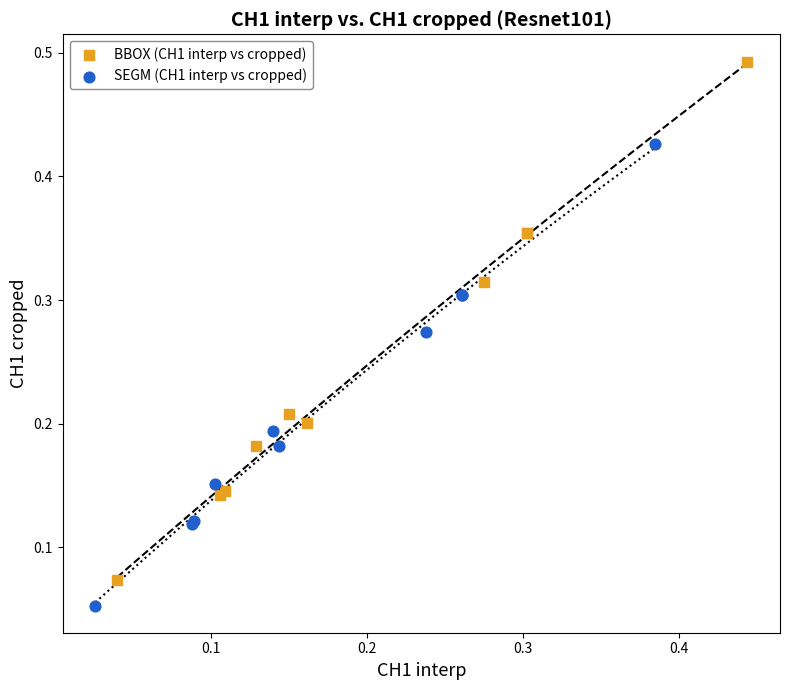

Which series contains the highest Y value?

BBOX (CH1 interp vs cropped)